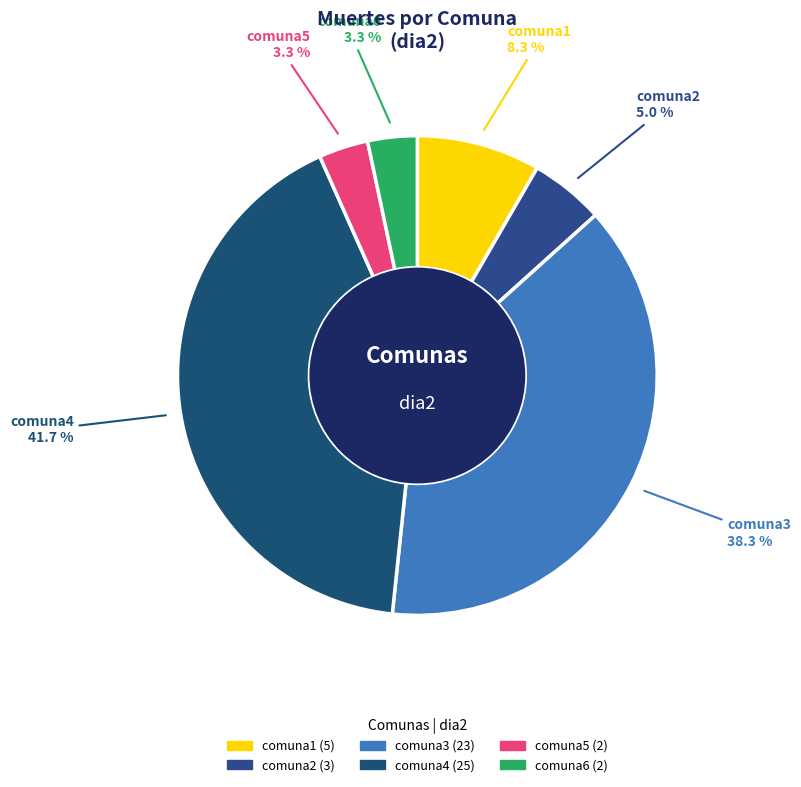

Is the sum of comuna4 and comuna3 greater than half?

Yes